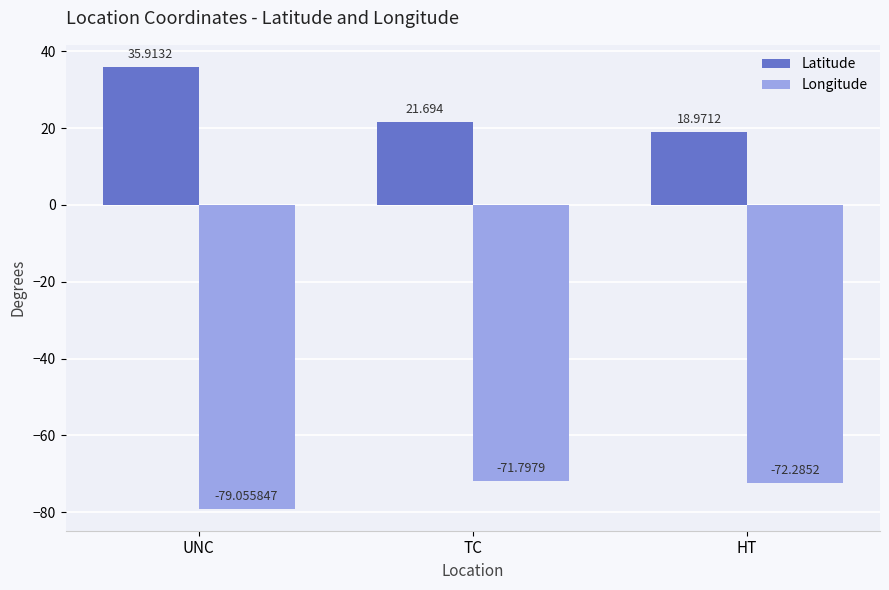

Where is Latitude nearest to the value 27?

TC